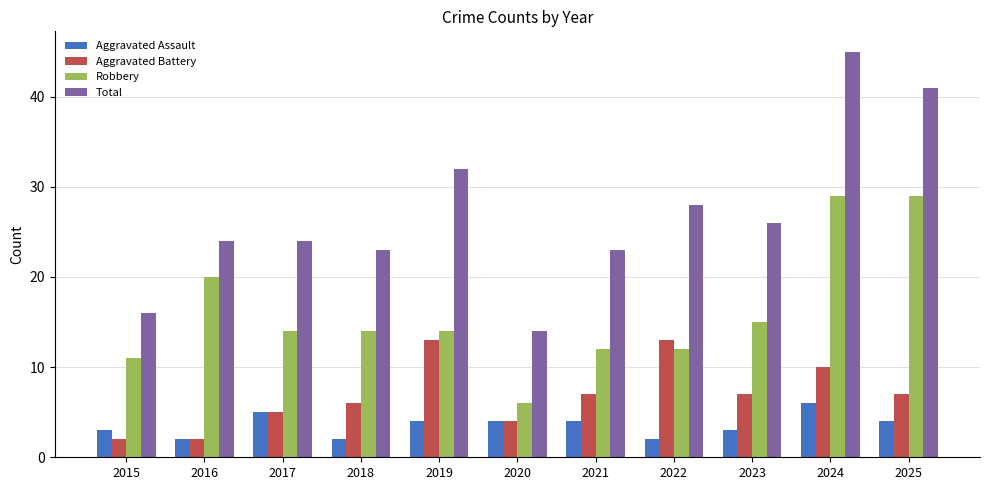

How many series are shown in this chart?

4